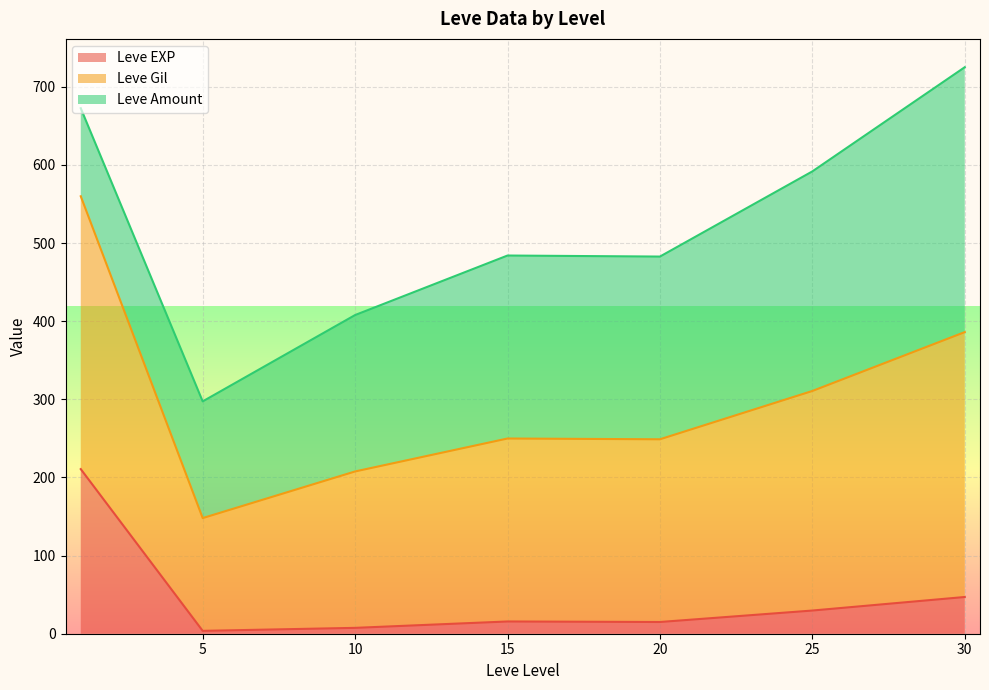

Where is the first local maximum for Leve EXP?

1